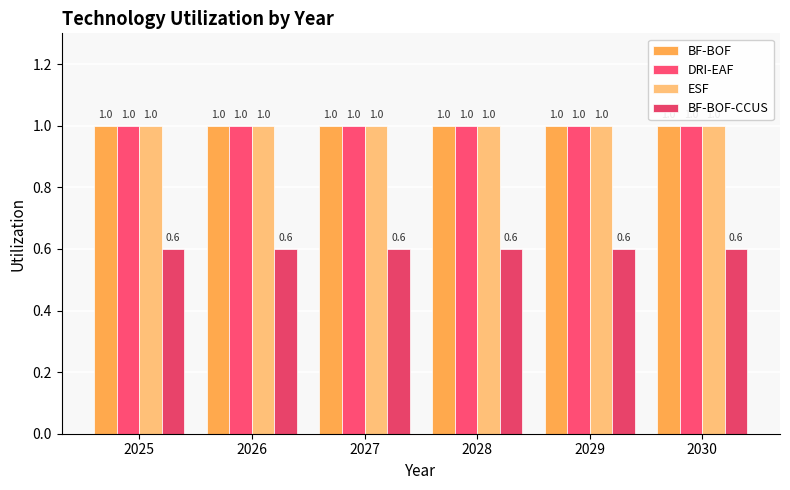

What is the difference between the highest and lowest values at 2030?

0.4